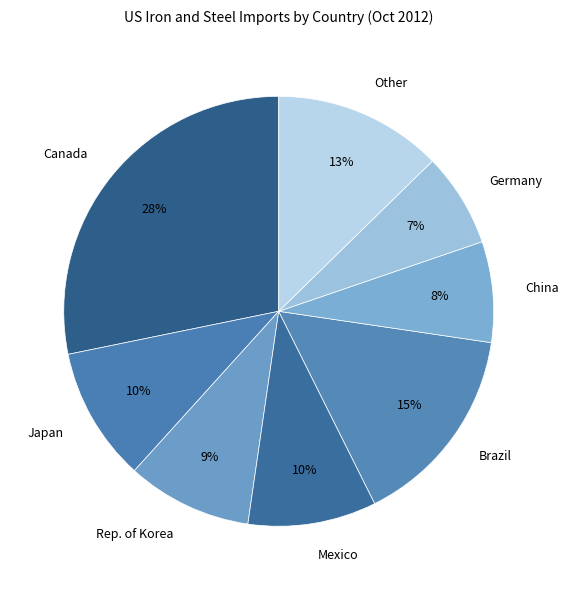

What is the smallest slice in the pie chart?

Germany